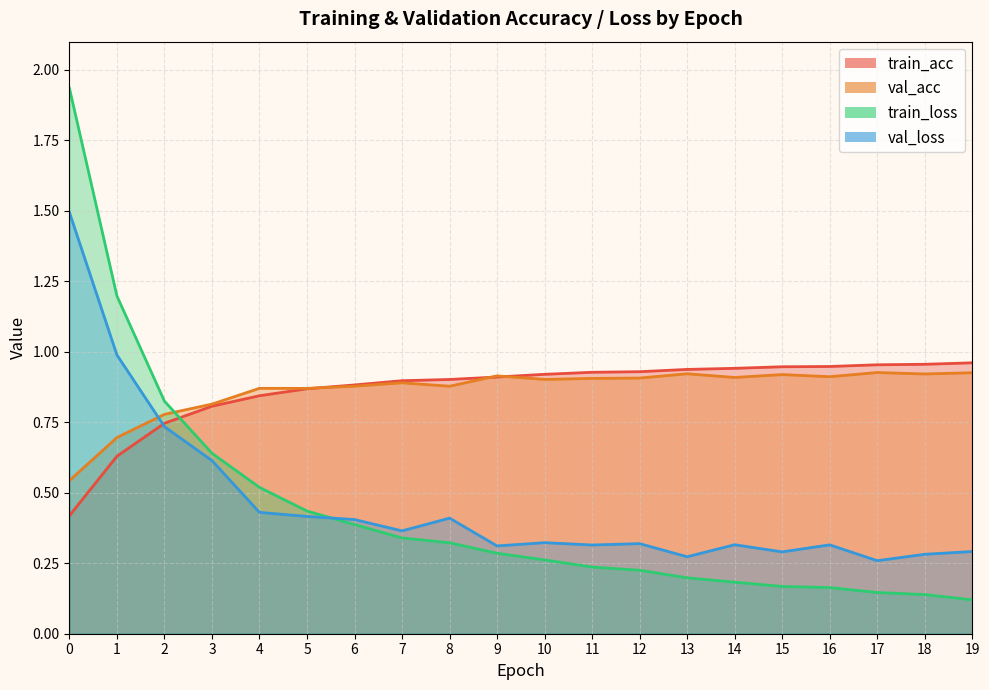

True or false: val_acc and train_acc cross at least once.

True